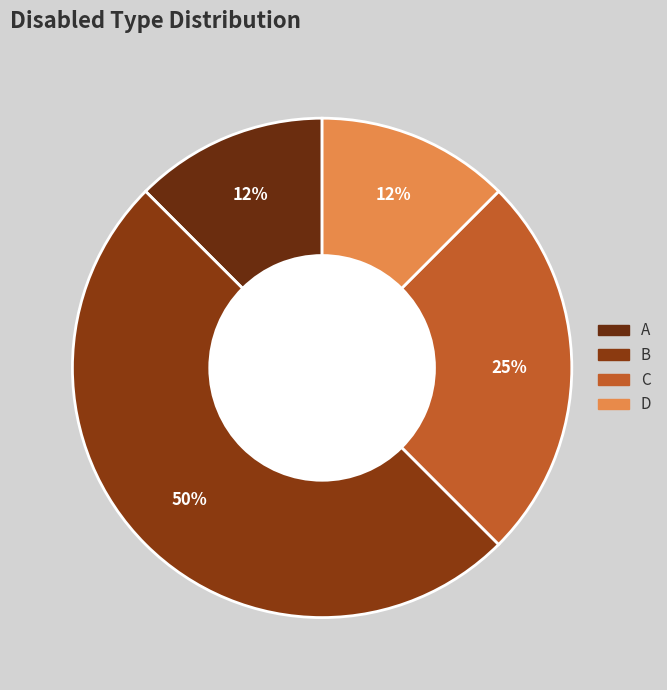

How many slices are in this pie chart?

4